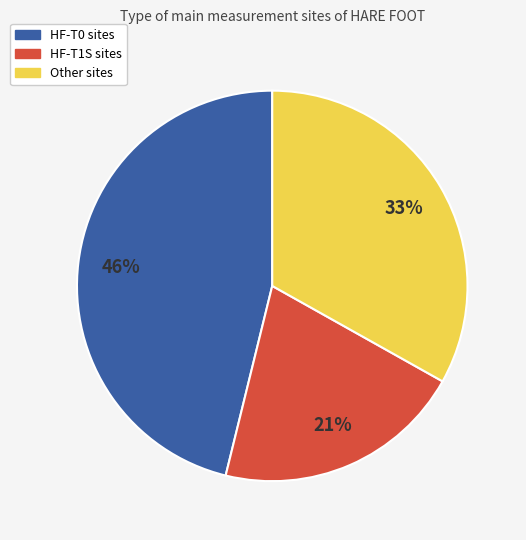

To the nearest percent, what is the difference between the largest and smallest slice percentages?

25%